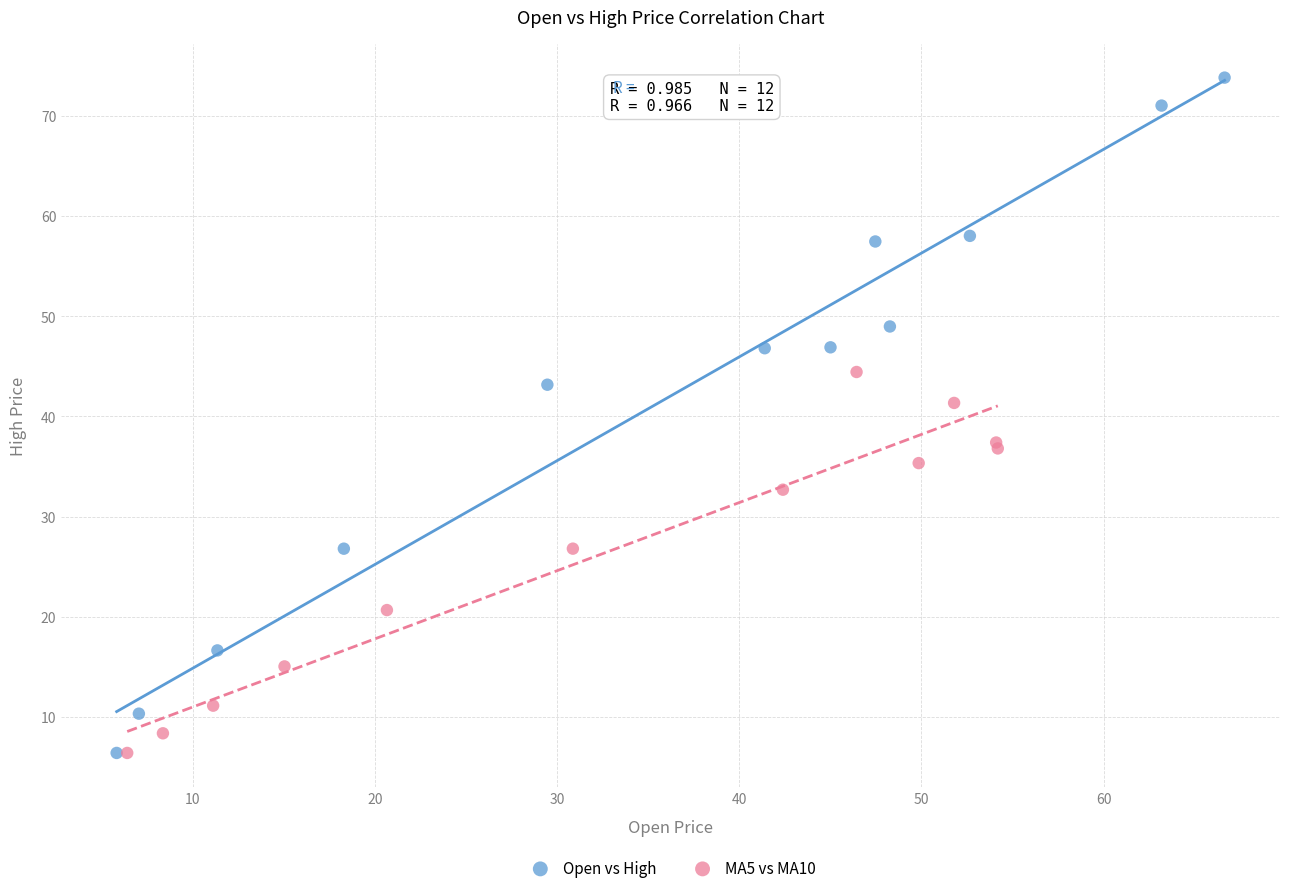

Which series contains the highest Y value?

Open vs High